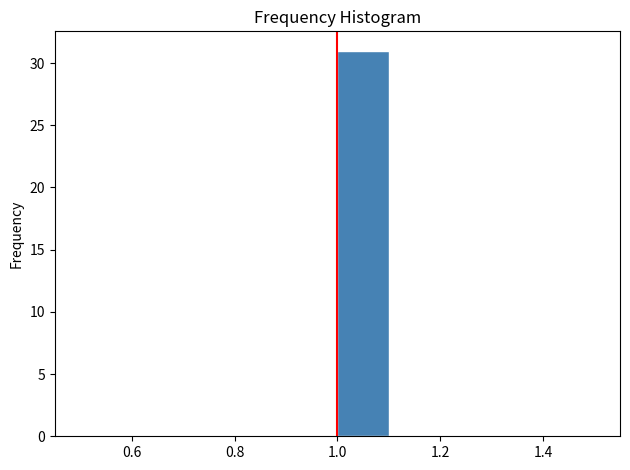

Reading left to right, list every bar in this chart as the range it spans on the x-axis followed by its height. The values are not printed on the chart, so give them approximately, as read against the axis.

0.5 to 0.6: 0
0.6 to 0.7: 0
0.7 to 0.8: 0
0.8 to 0.9: 0
0.9 to 1.0: 0
1.0 to 1.1: 31
1.1 to 1.2: 0
1.2 to 1.3: 0
1.3 to 1.4: 0
1.4 to 1.5: 0